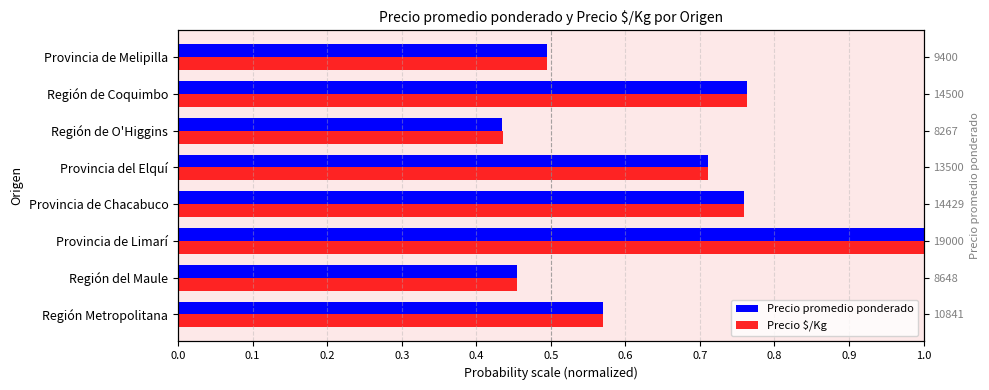

Which series has the widest spread of values?

Precio promedio ponderado